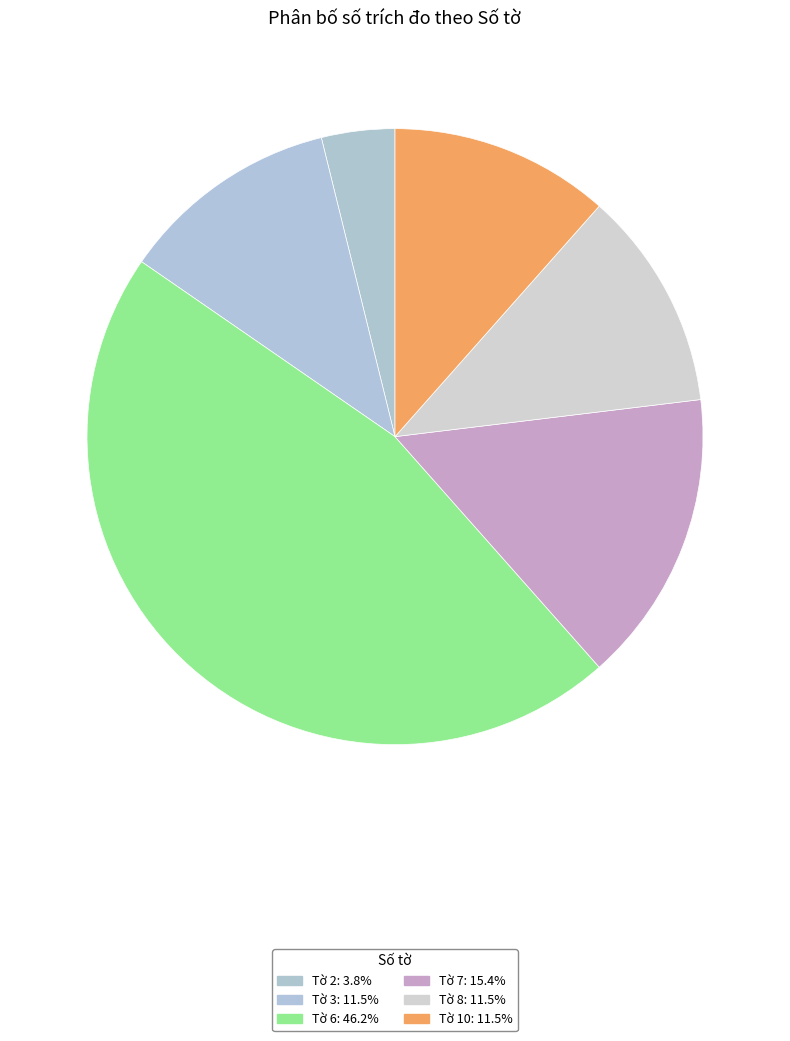

To the nearest percent, what percentage of the pie is Tờ 6?

46%